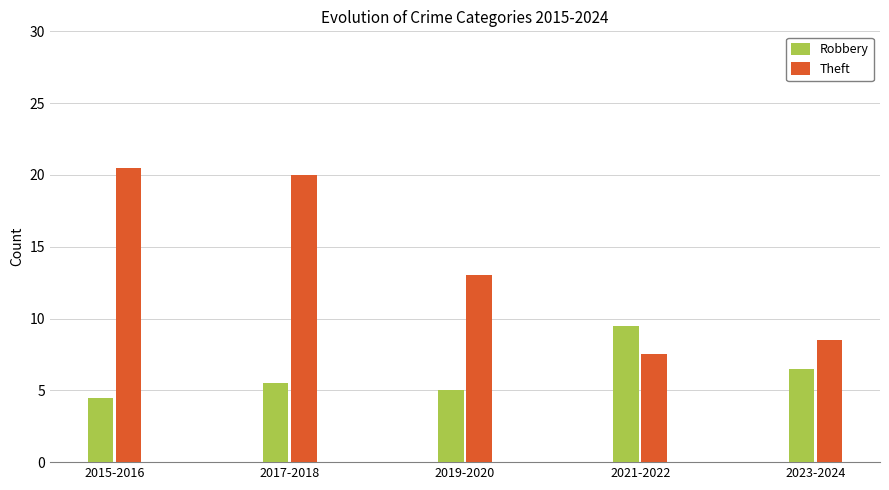

What is the label of the 1st bar from the right?

2023-2024